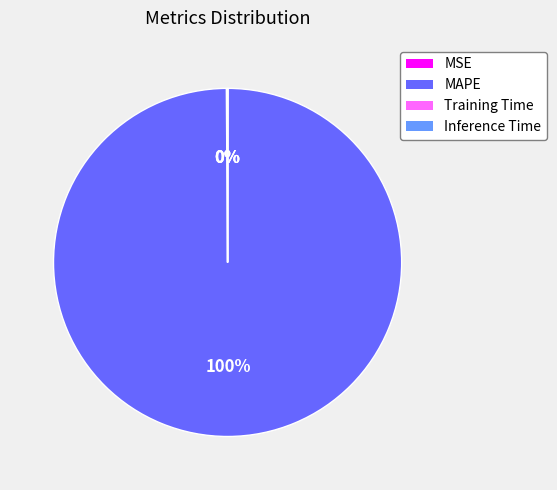

Which category has the biggest portion of the pie?

MAPE